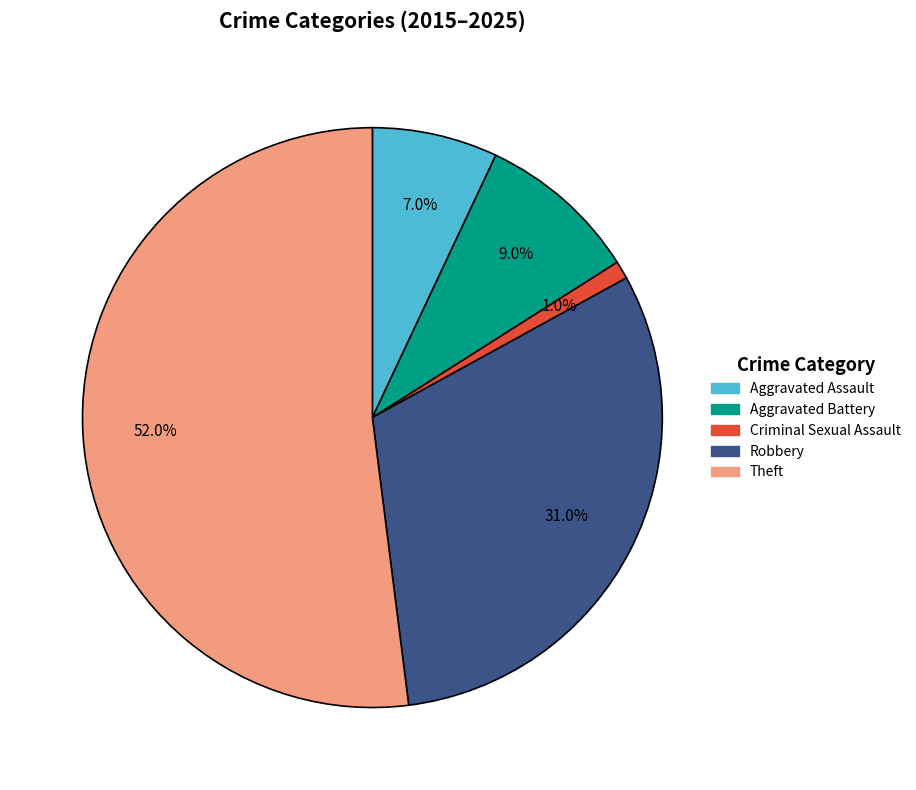

Which category has the smallest portion of the pie?

Criminal Sexual Assault